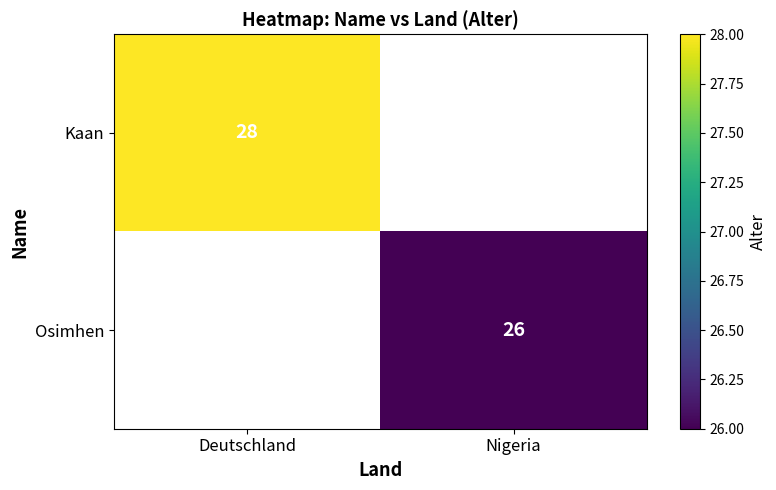

Is it true that Kaan equals 28 at Deutschland?

True